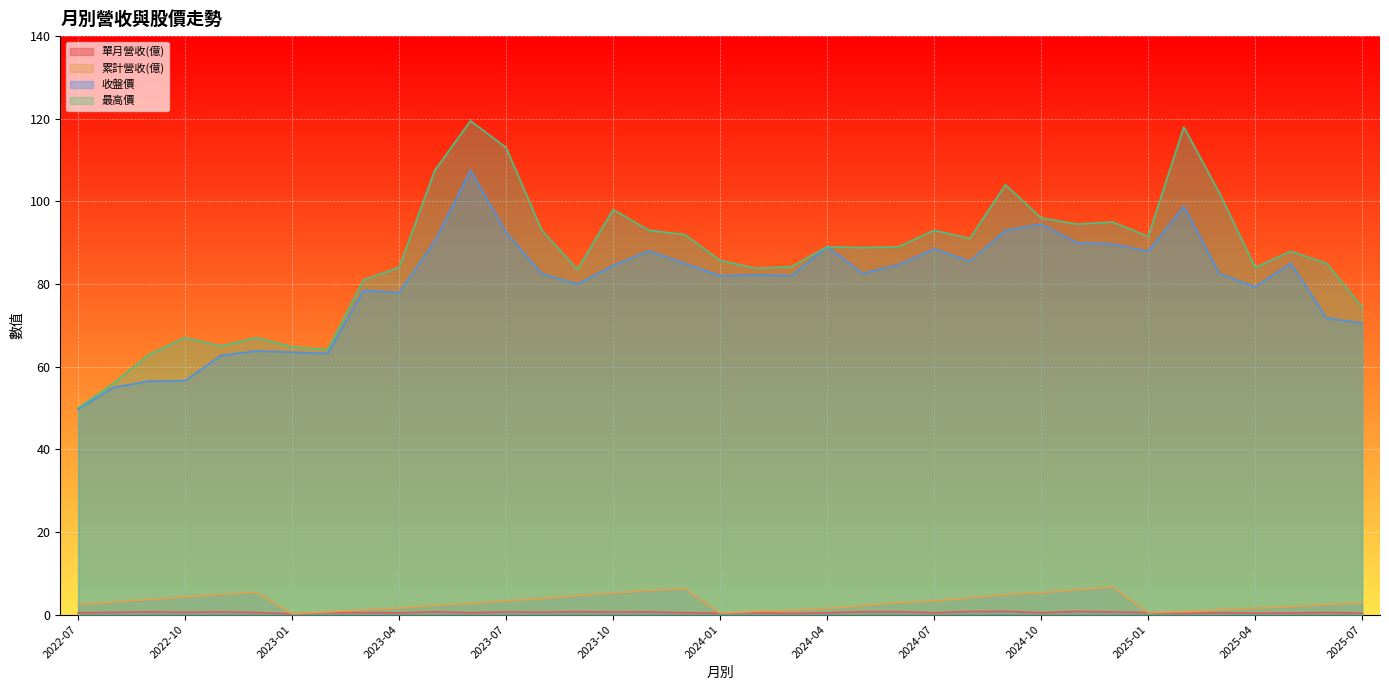

Where does the 累計營收(億) series first go above 2?

2022-07